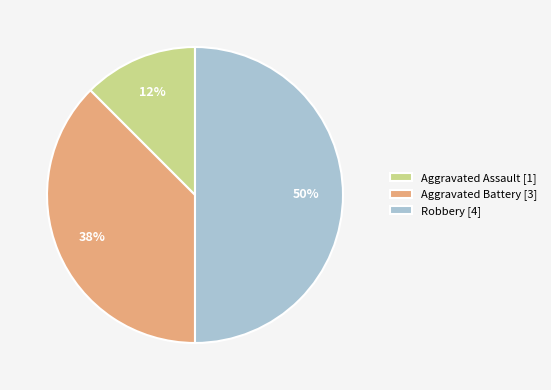

How many slices are in this pie chart?

3